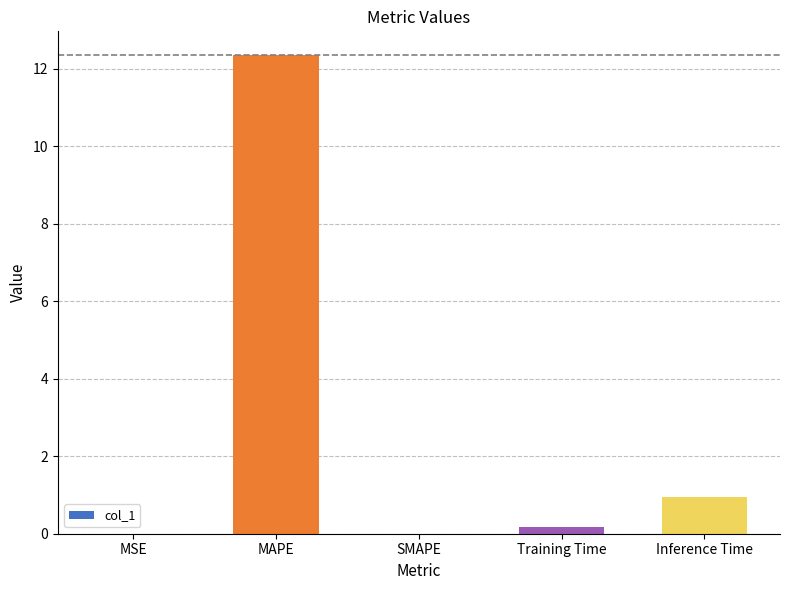

Between SMAPE and Inference Time, which is larger?

Inference Time